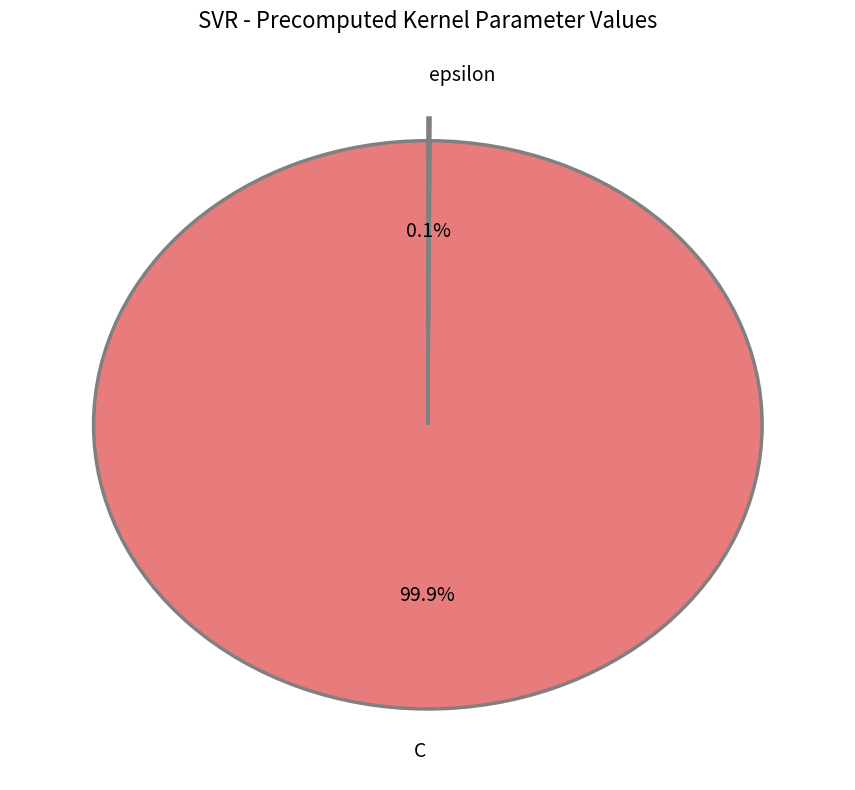

Which category accounts for the majority?

C